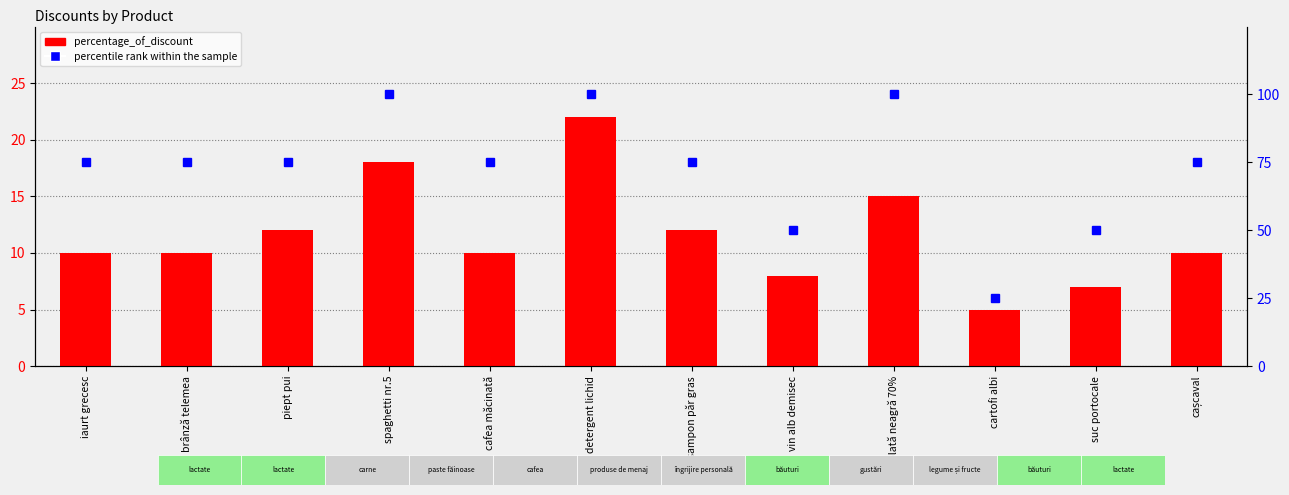

What is the maximum value shown in the chart?

100